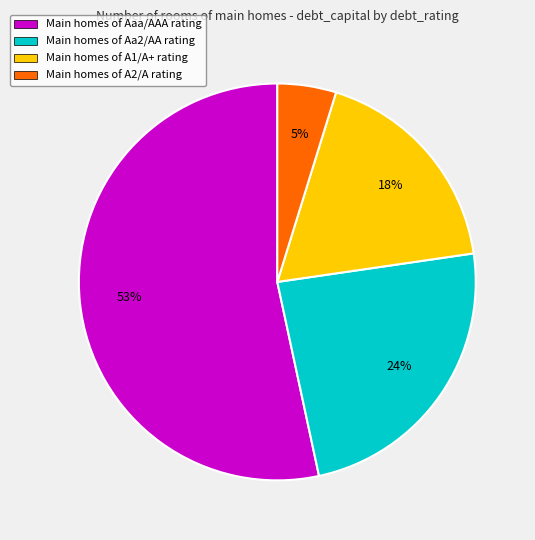

To the nearest percent, what percentage of the pie is Main homes of Aa2/AA rating?

24%